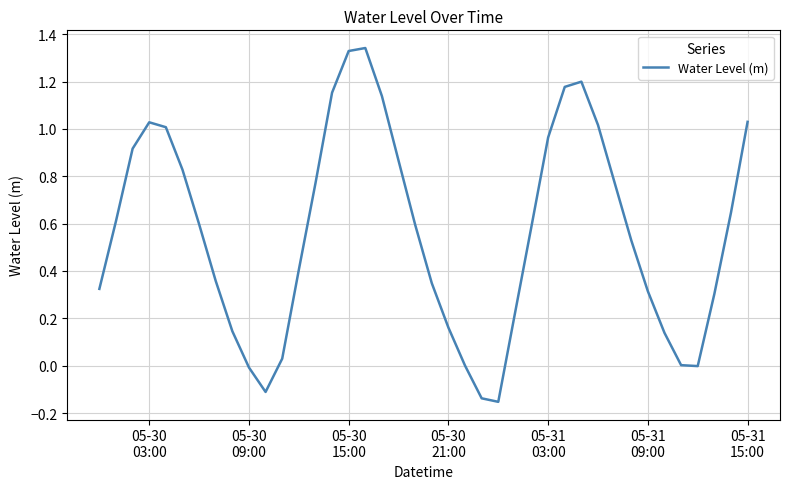

True or false: the data has more than 2 interior local peaks.

True